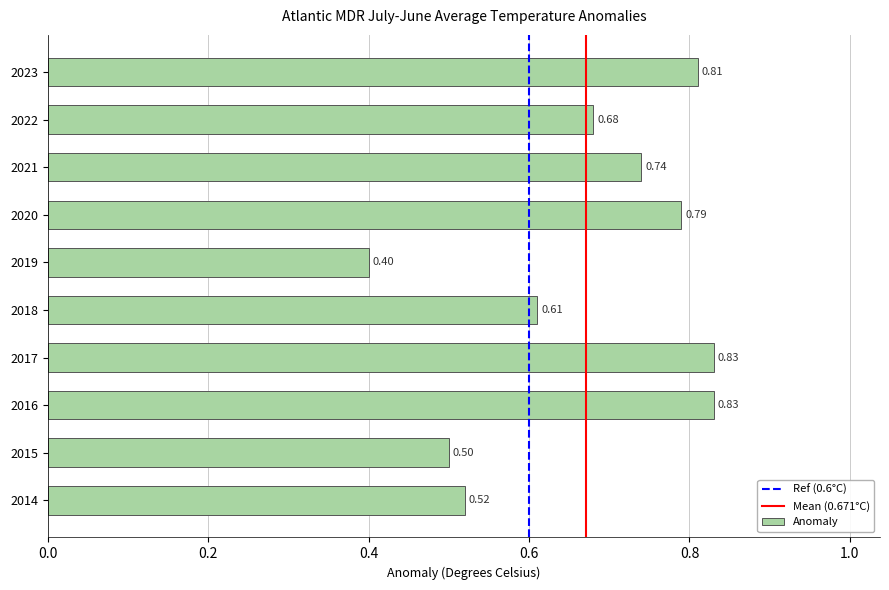

The value at 2019 is 0.4. True or false?

True